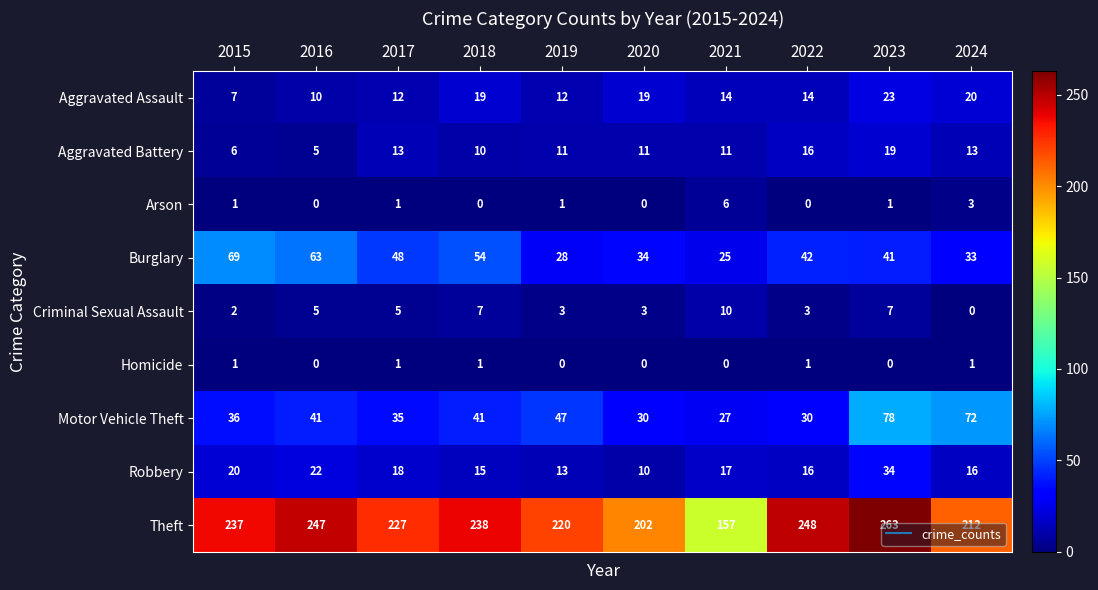

At which category does the chart reach its peak across all series?

2023